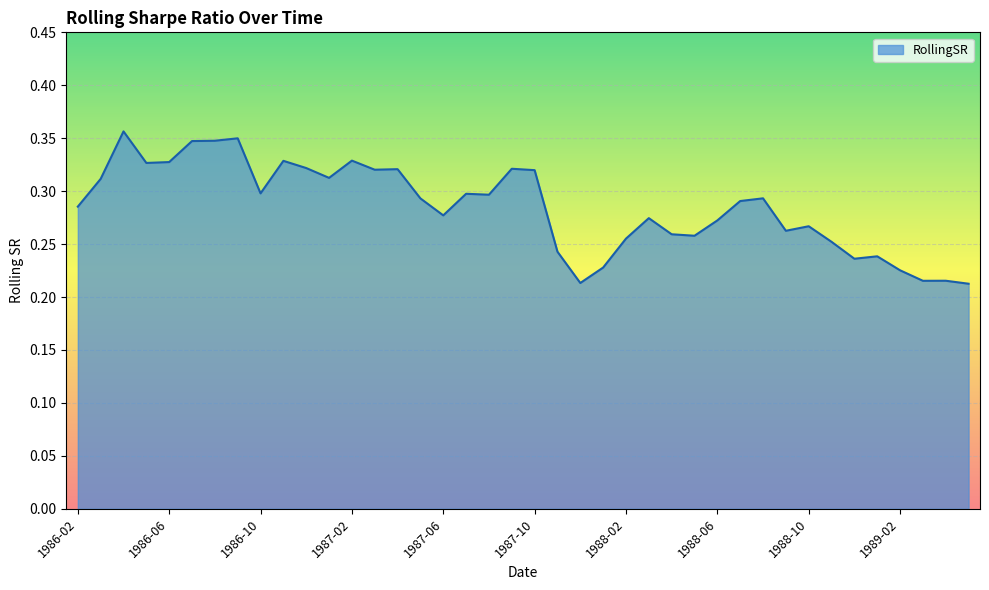

What is the difference between the maximum and minimum values?

0.1